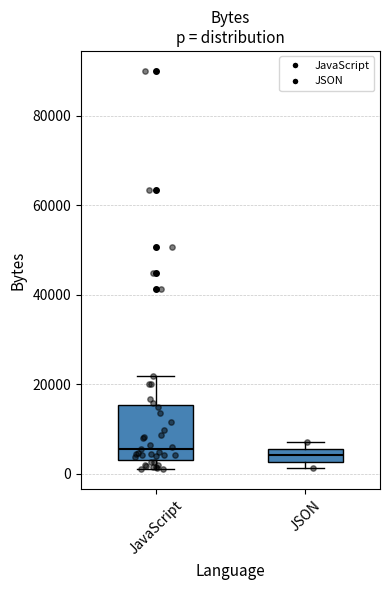

Where is the lower edge of the box for JSON on the y-axis? The values are not printed on the chart, so give them approximately, as read against the axis.

2000